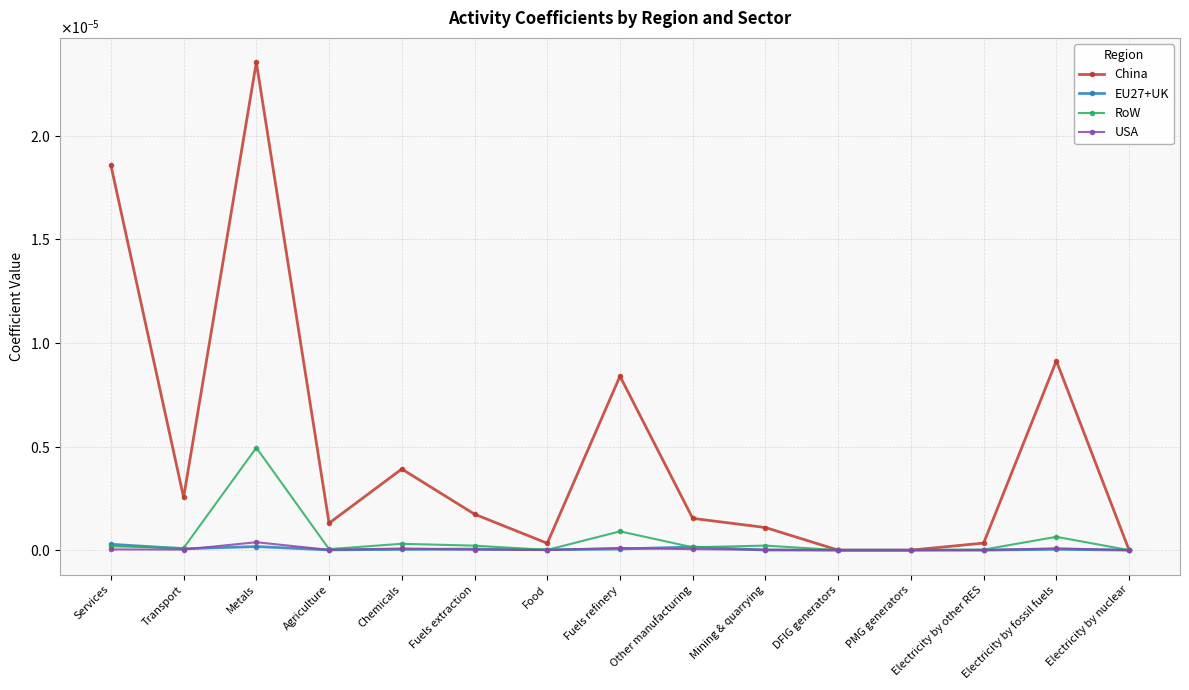

Is the value of EU27+UK at Transport greater than the value of RoW at PMG generators?

Yes